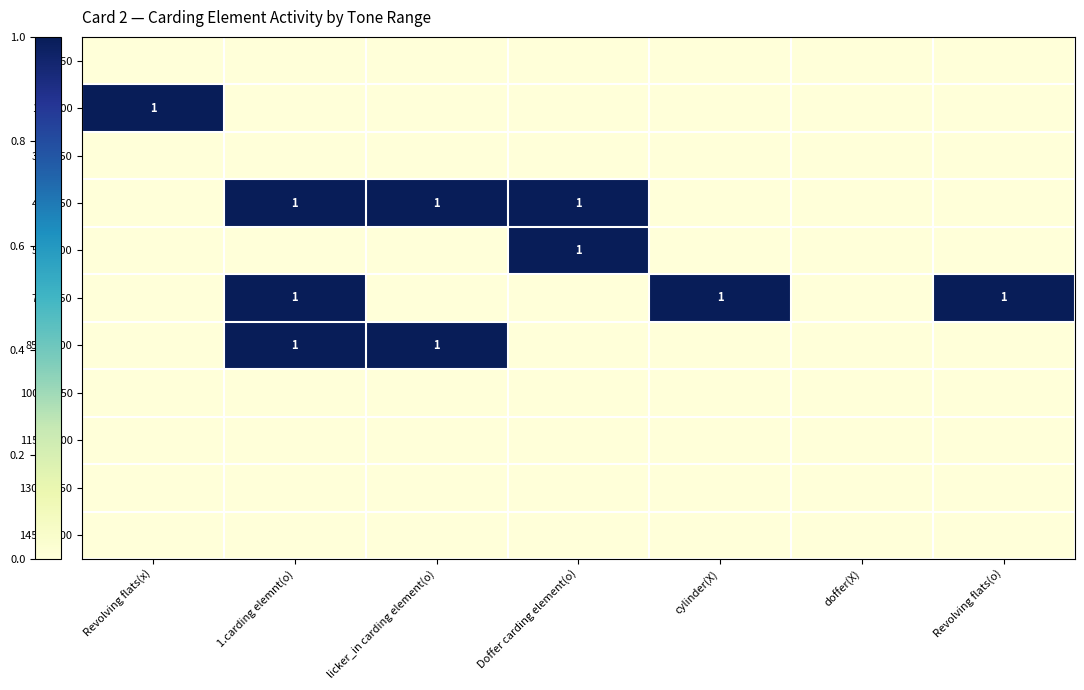

Which category has the highest value across all series?

Revolving flats(x)